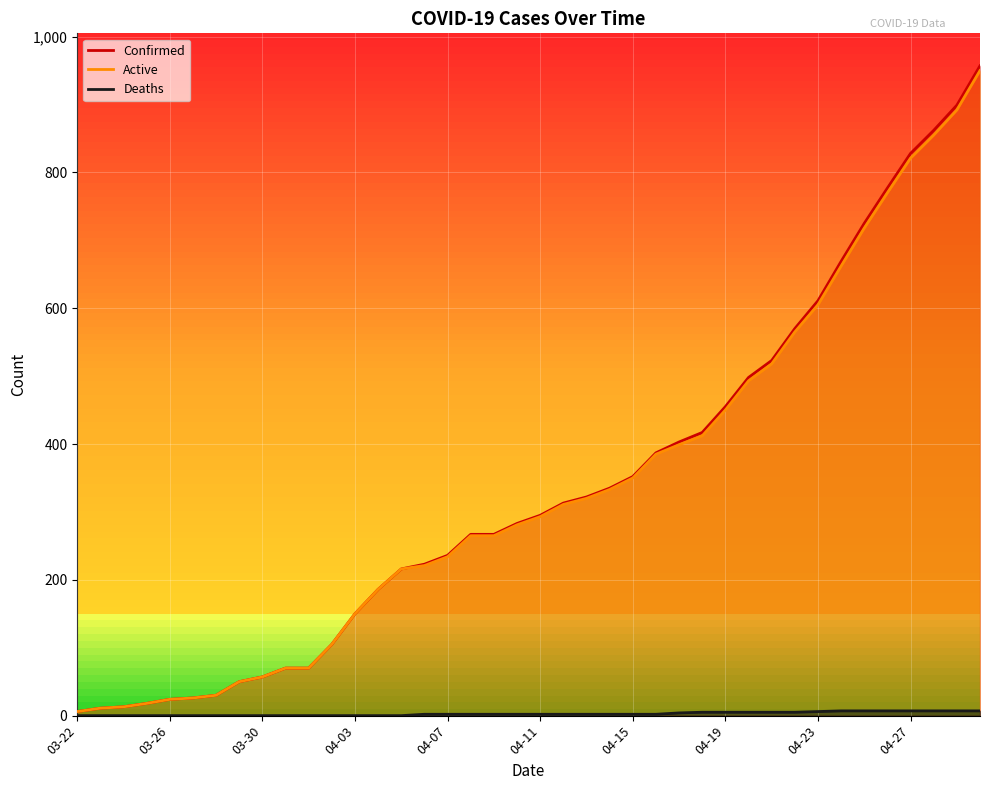

Reading left to right, list all the values displayed in this chart.

Confirmed: 6	11	13	18	24	26	30	50	57	70	70	105	150	186	216	223	236	267	267	283	295	313	322	335	352	387	403	417	455	498	523	570	611	669	725	777	828	862	899	957
Active: 6	11	13	18	24	26	30	50	57	70	70	105	150	186	216	221	234	265	265	281	293	311	320	333	350	385	399	412	450	493	518	565	605	662	718	770	821	855	892	950
Deaths: 0	0	0	0	0	0	0	0	0	0	0	0	0	0	0	2	2	2	2	2	2	2	2	2	2	2	4	5	5	5	5	5	6	7	7	7	7	7	7	7